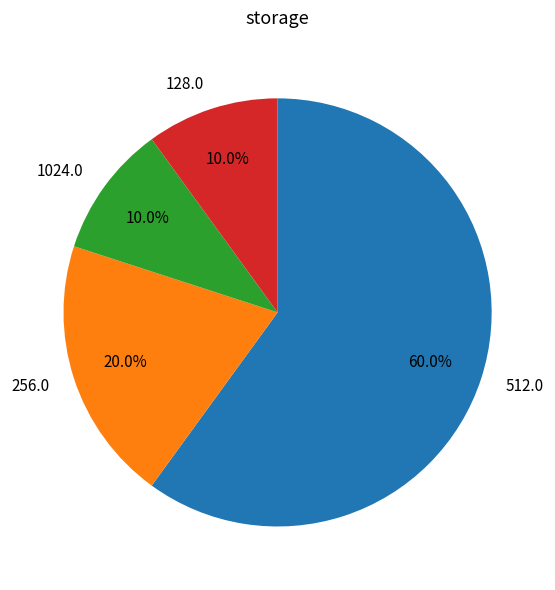

How much of the chart is everything except 512.0?

40.0%